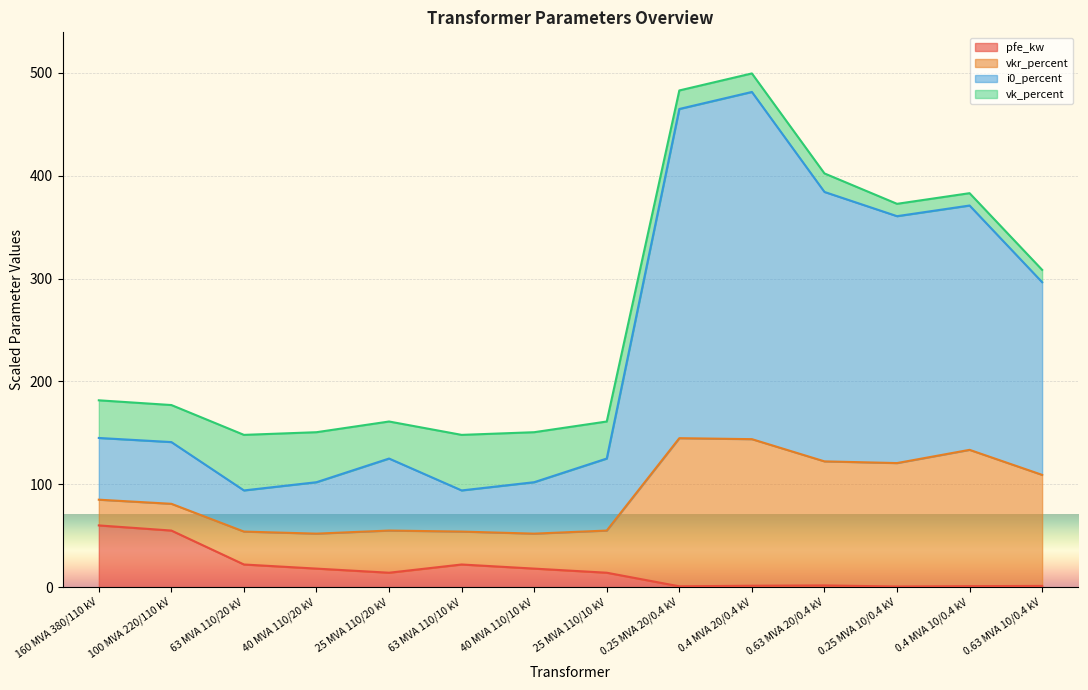

What are all the series names shown in the legend?

pfe_kw, vkr_percent, i0_percent, vk_percent